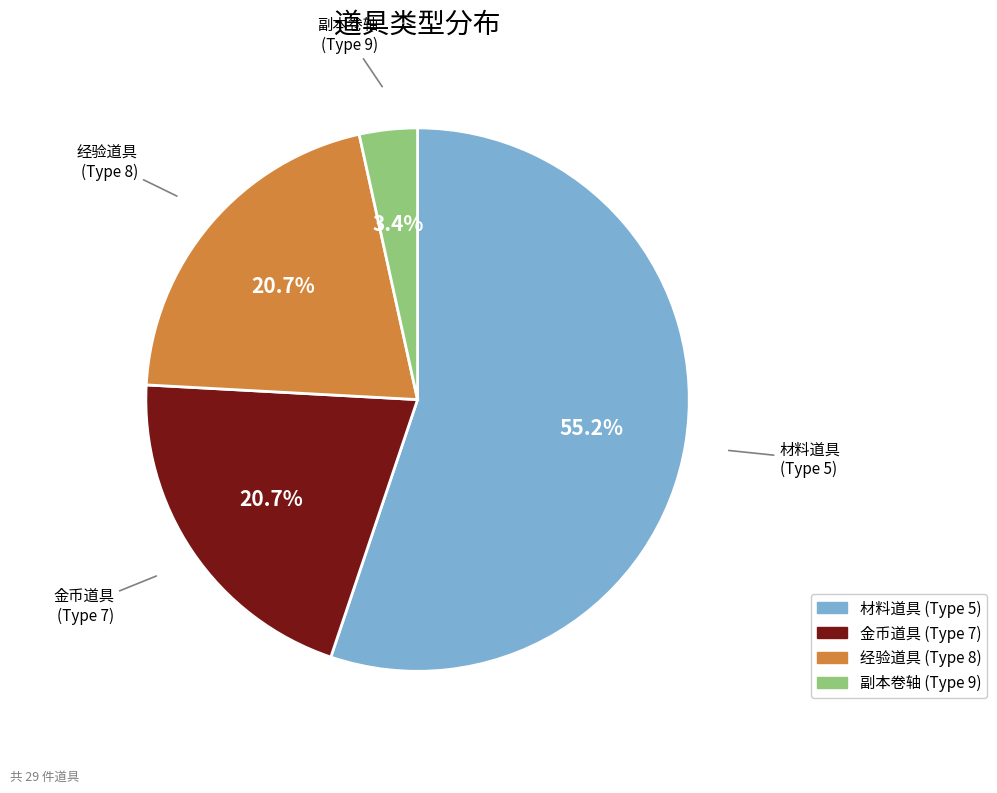

Is there any slice that represents more than half of the pie?

Yes